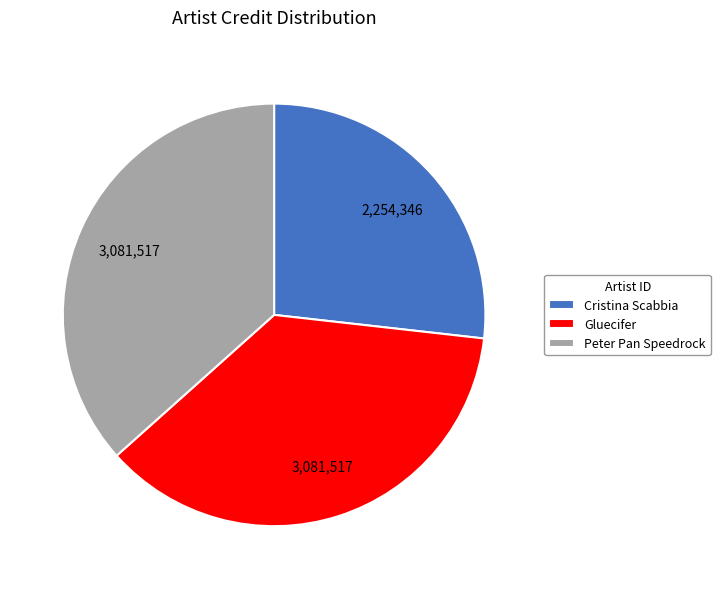

Which slice is the smallest?

Cristina Scabbia